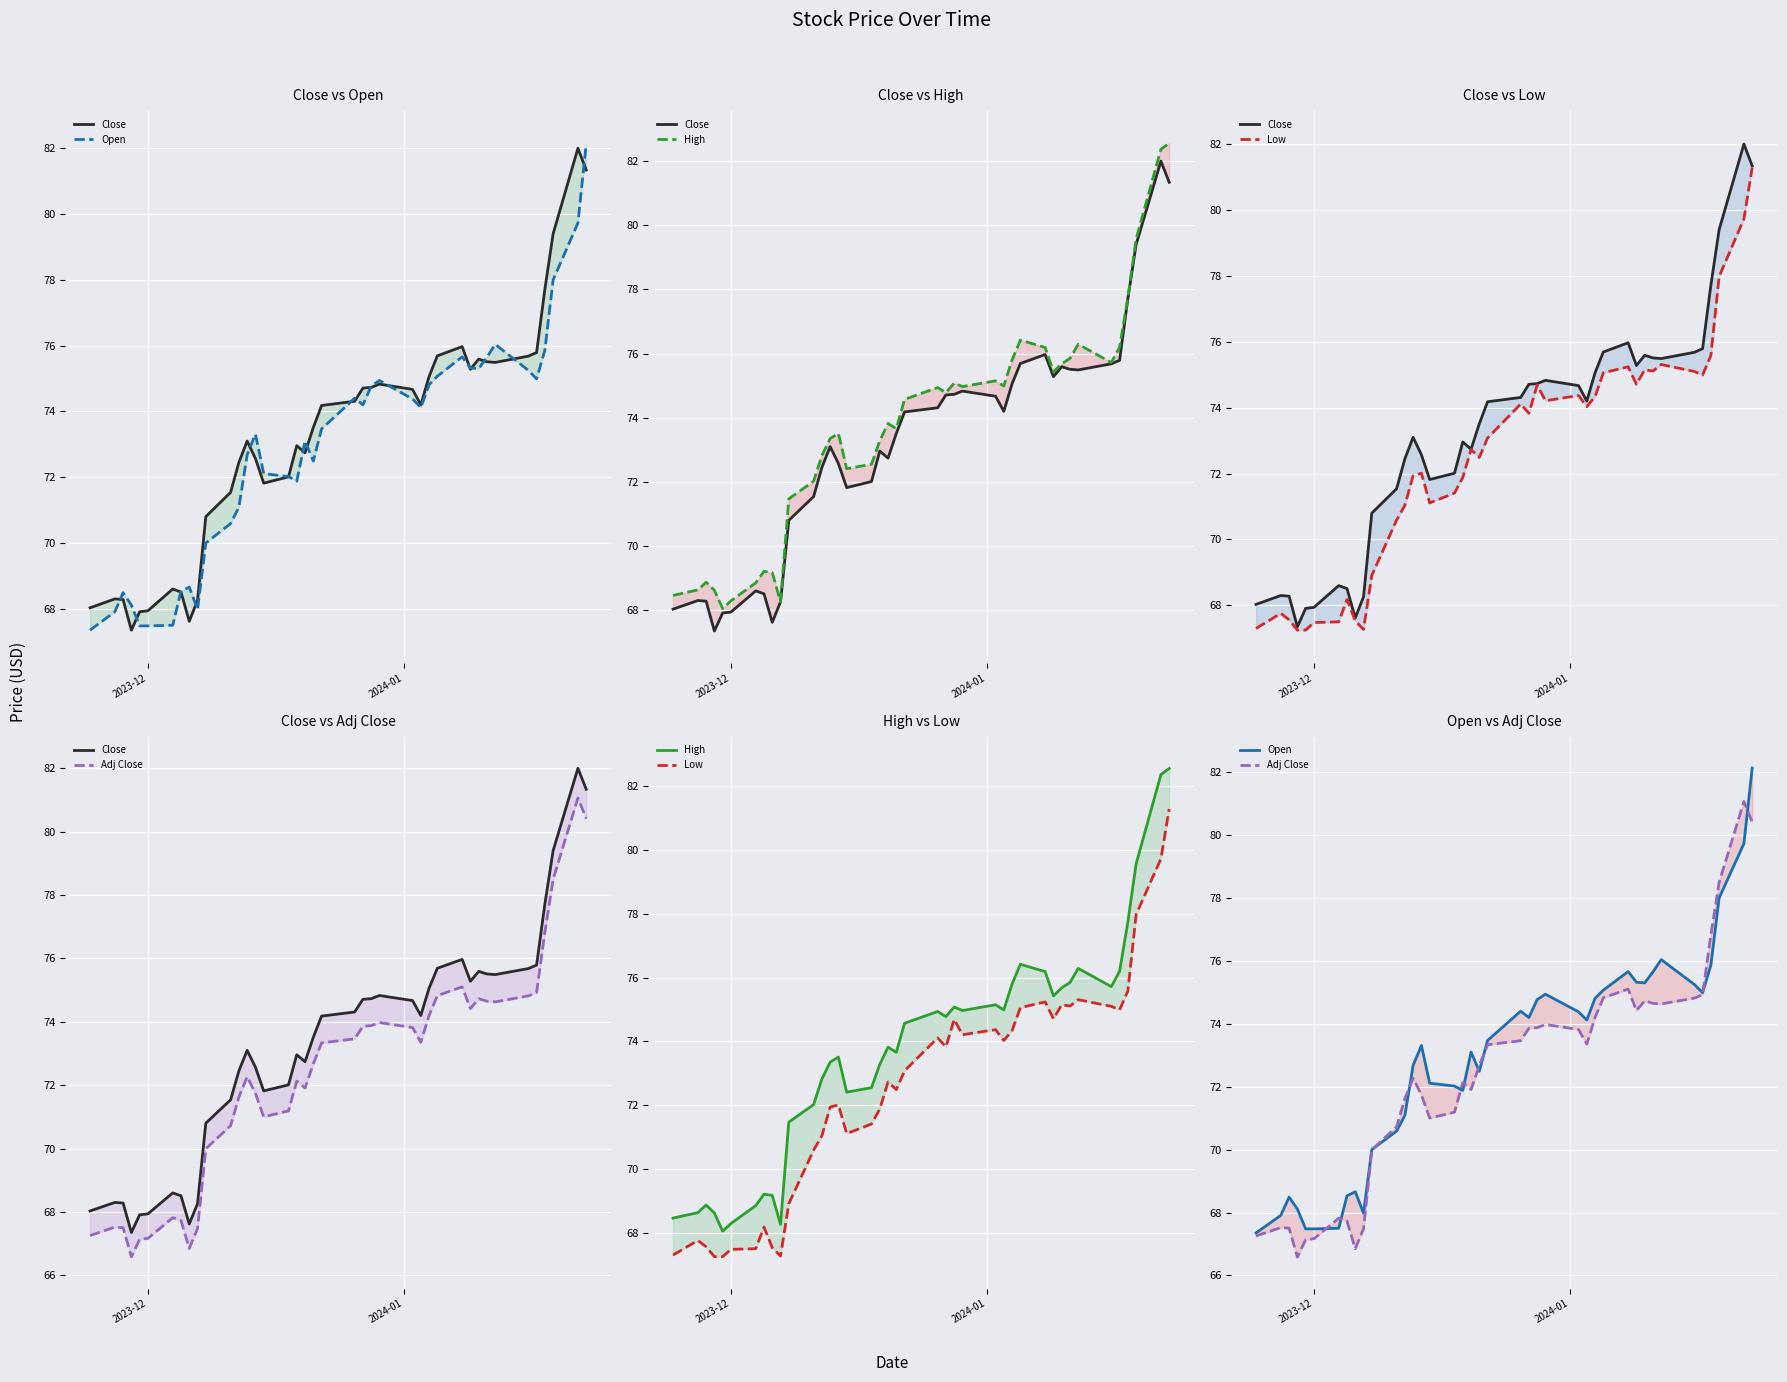

The High series shows 120.7 at 27. True or false?

False